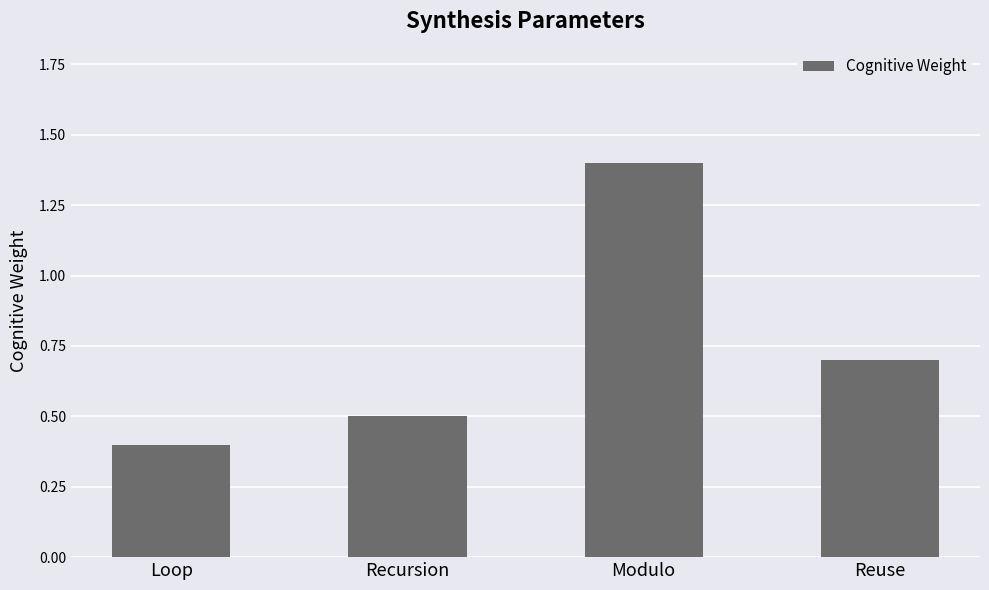

How many categories are shown in the chart?

4